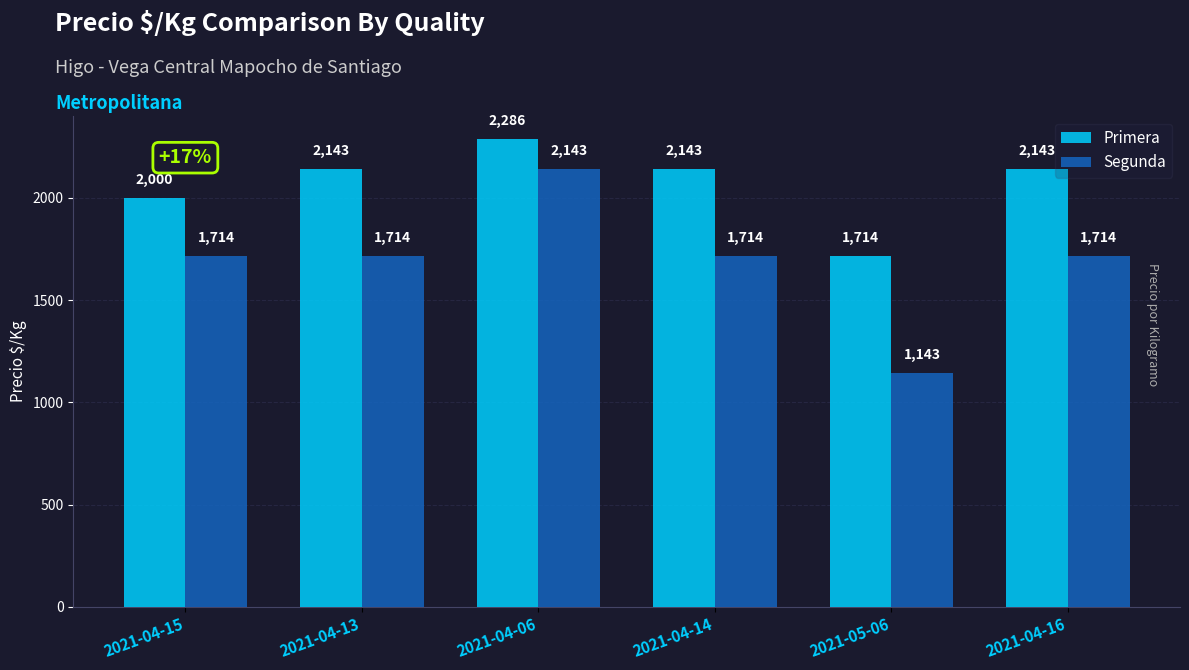

Is the value of Segunda at 2021-04-13 greater than the value of Primera at 2021-04-16?

No